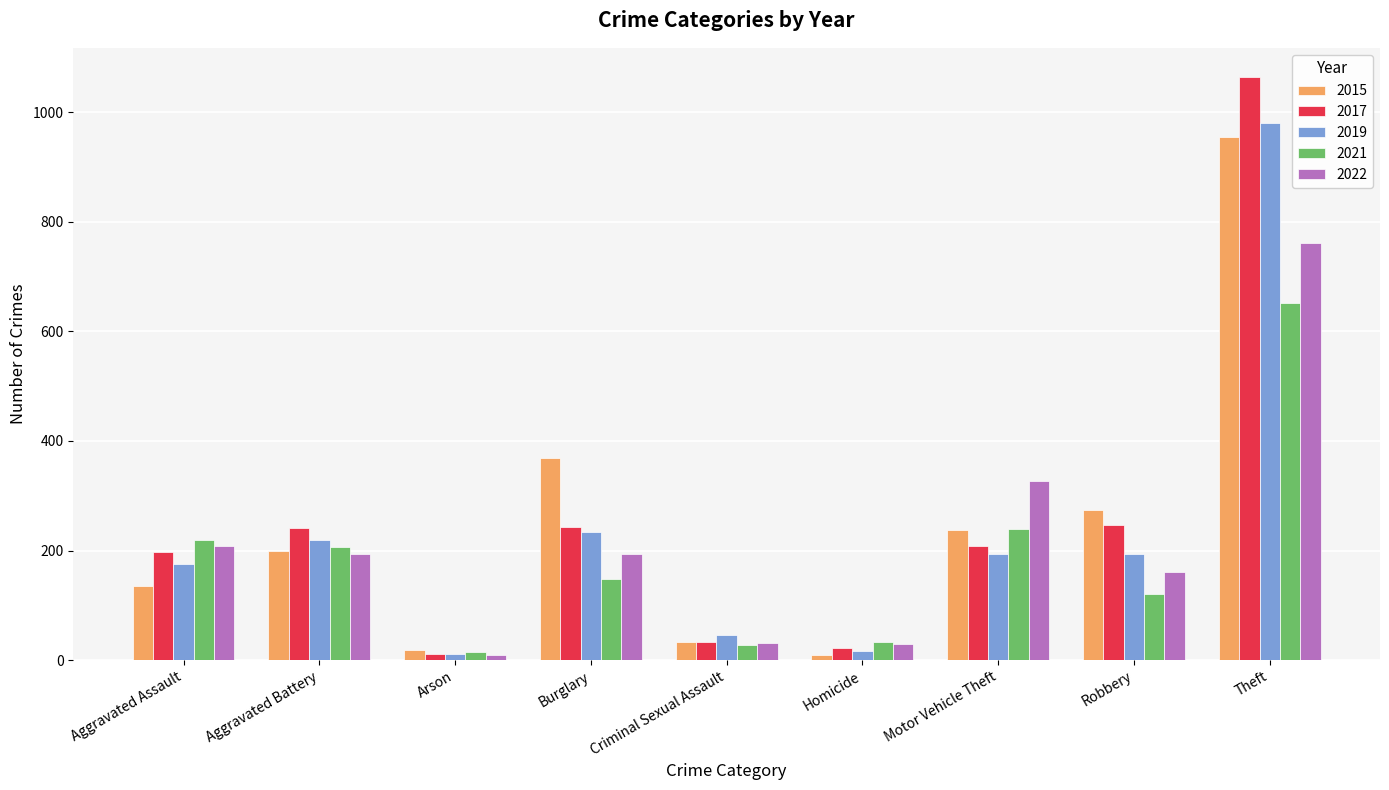

Is it true that 2019 equals 305 at Burglary?

False